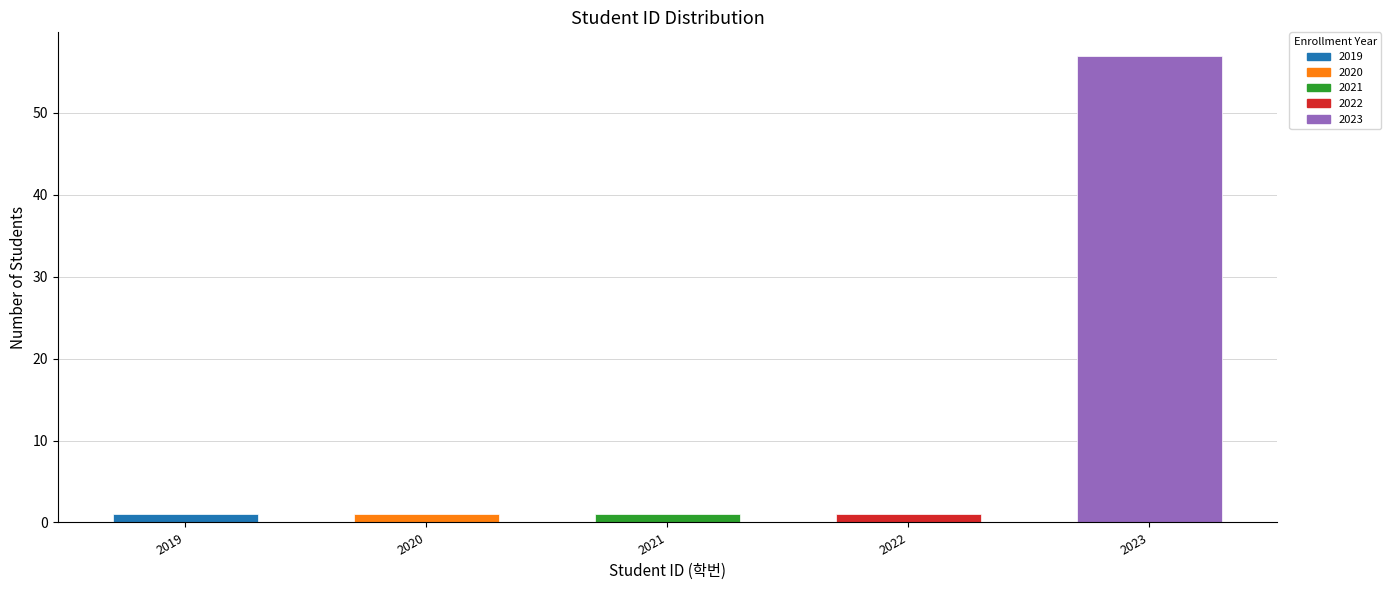

Reading left to right, extract all data points from this chart.

1	1	1	1	57